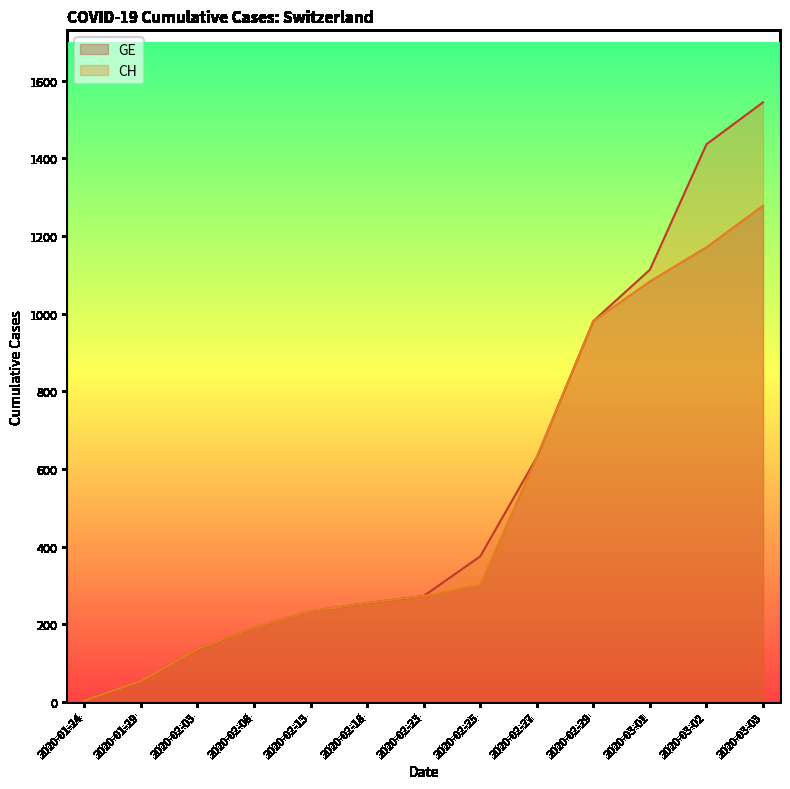

Which series has the widest spread of values?

CH